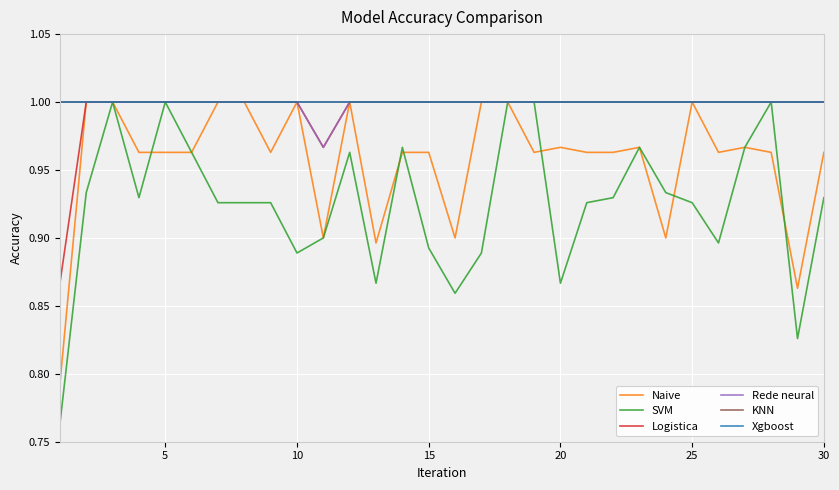

What is the difference between the maximum and minimum values in the Naive series?

0.2